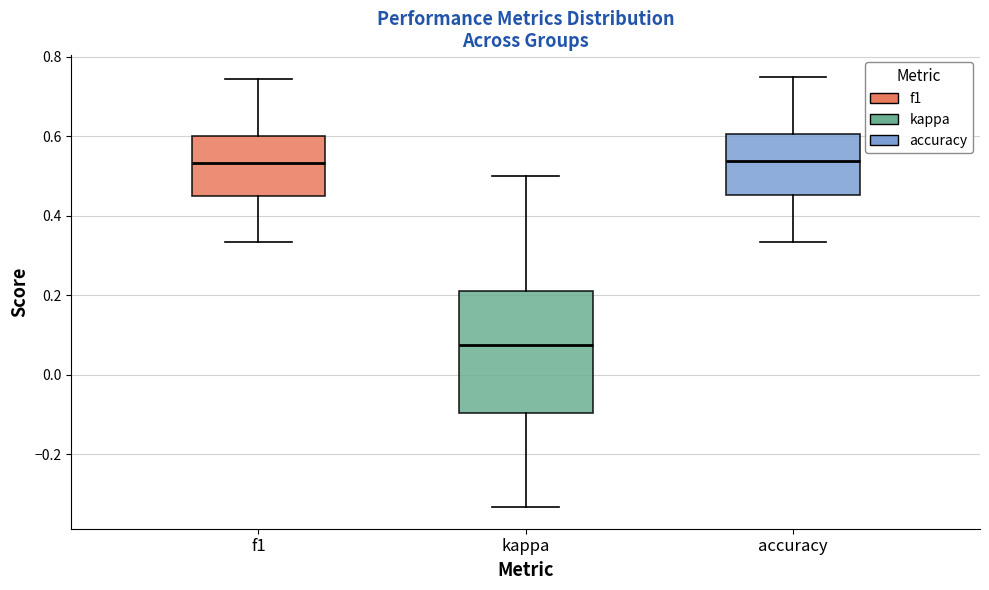

Reading left to right, transcribe this box plot: for each box, give where its median line is, the range the box spans, and where its two whiskers end, as read against the y-axis. The values are not printed on the chart, so give them approximately, as read against the axis.

f1: median 0.54, box 0.44 to 0.60, whiskers 0.34 to 0.74
kappa: median 0.08, box -0.10 to 0.22, whiskers -0.34 to 0.50
accuracy: median 0.54, box 0.46 to 0.60, whiskers 0.34 to 0.76